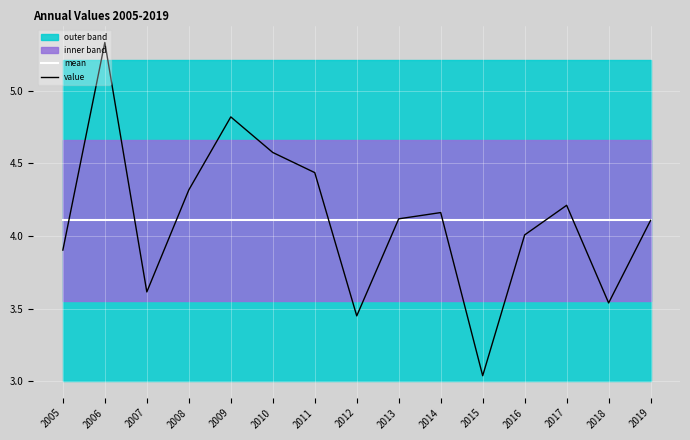

Reading left to right, list all the values displayed in this chart.

mean: 2005=4.1	2006=4.1	2007=4.1	2008=4.1	2009=4.1	2010=4.1	2011=4.1	2012=4.1	2013=4.1	2014=4.1	2015=4.1	2016=4.1	2017=4.1	2018=4.1	2019=4.1
value: 2005=3.9	2006=5.3	2007=3.6	2008=4.3	2009=4.8	2010=4.6	2011=4.4	2012=3.5	2013=4.1	2014=4.2	2015=3.0	2016=4.0	2017=4.2	2018=3.5	2019=4.1